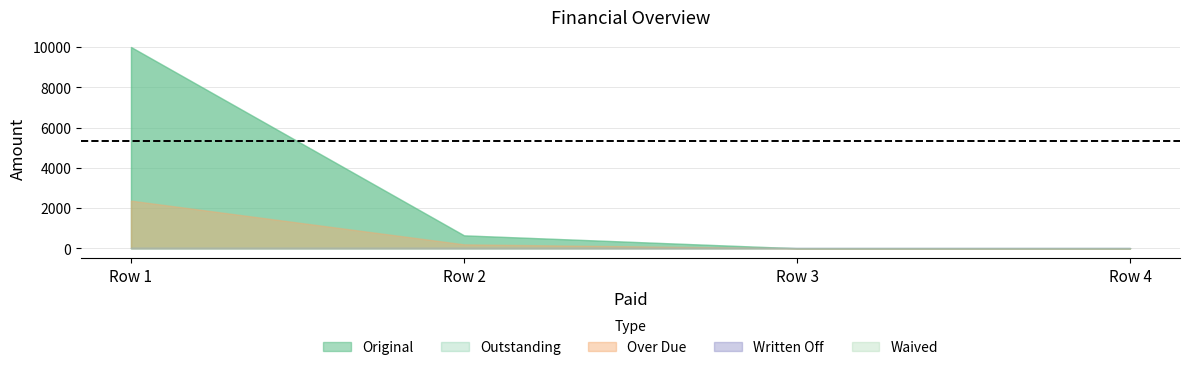

At 0, list the series in order from smallest to largest.

Written Off, Waived, Over Due, Original, Outstanding